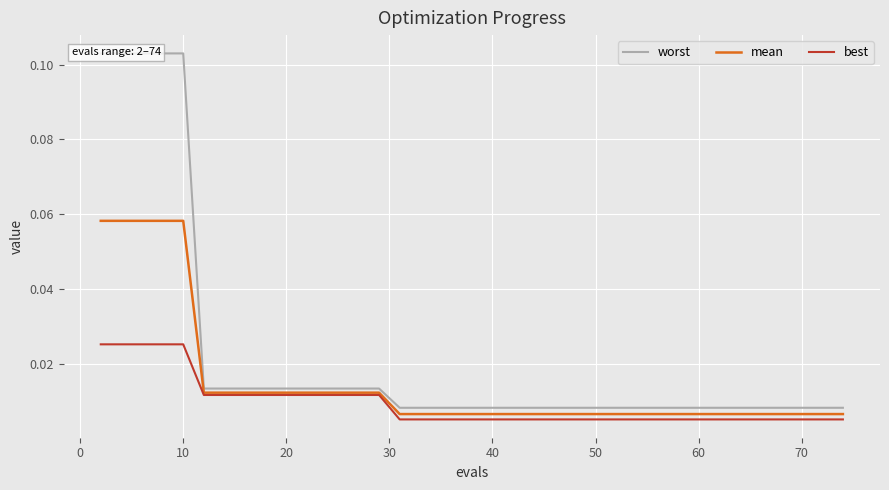

Count the mean values in the range 0 to 1.

40